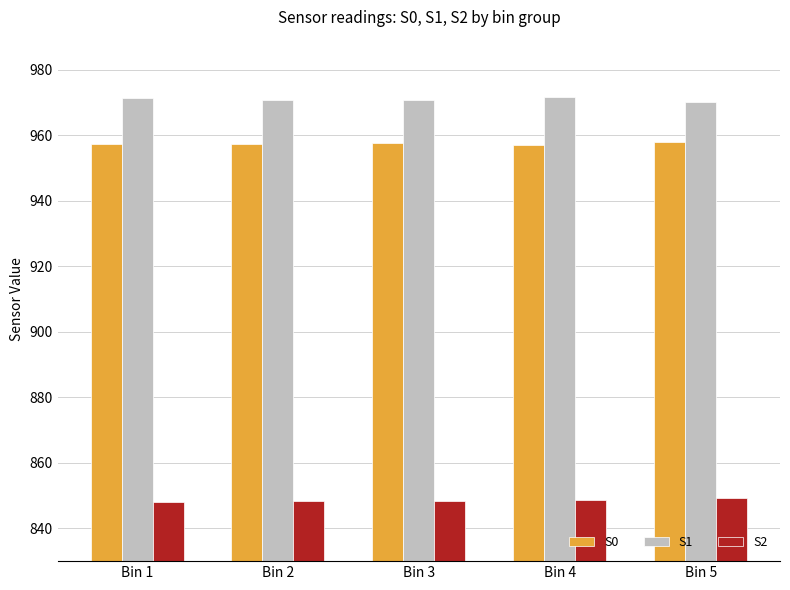

What is the lowest value of the S2 series?

848.0